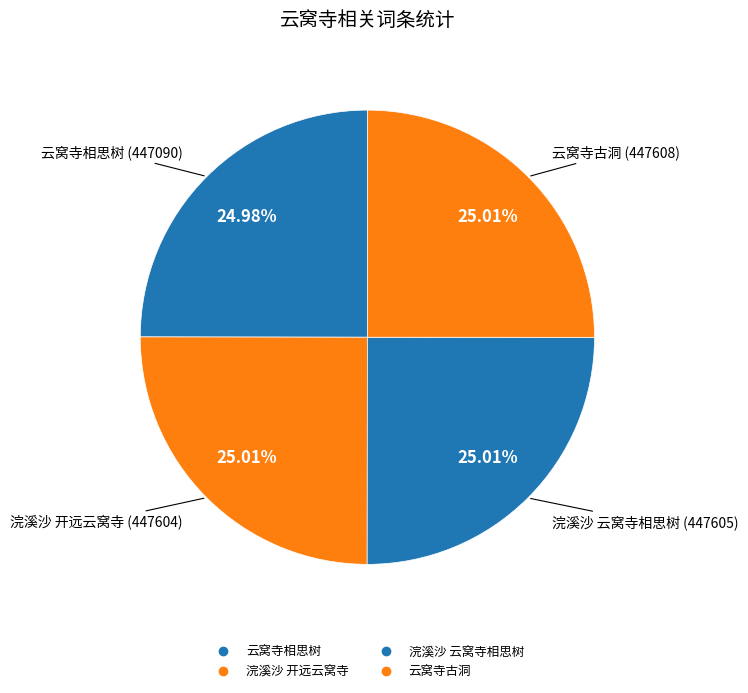

What percentage is NOT represented by 浣溪沙 开远云窝寺?

75.0%